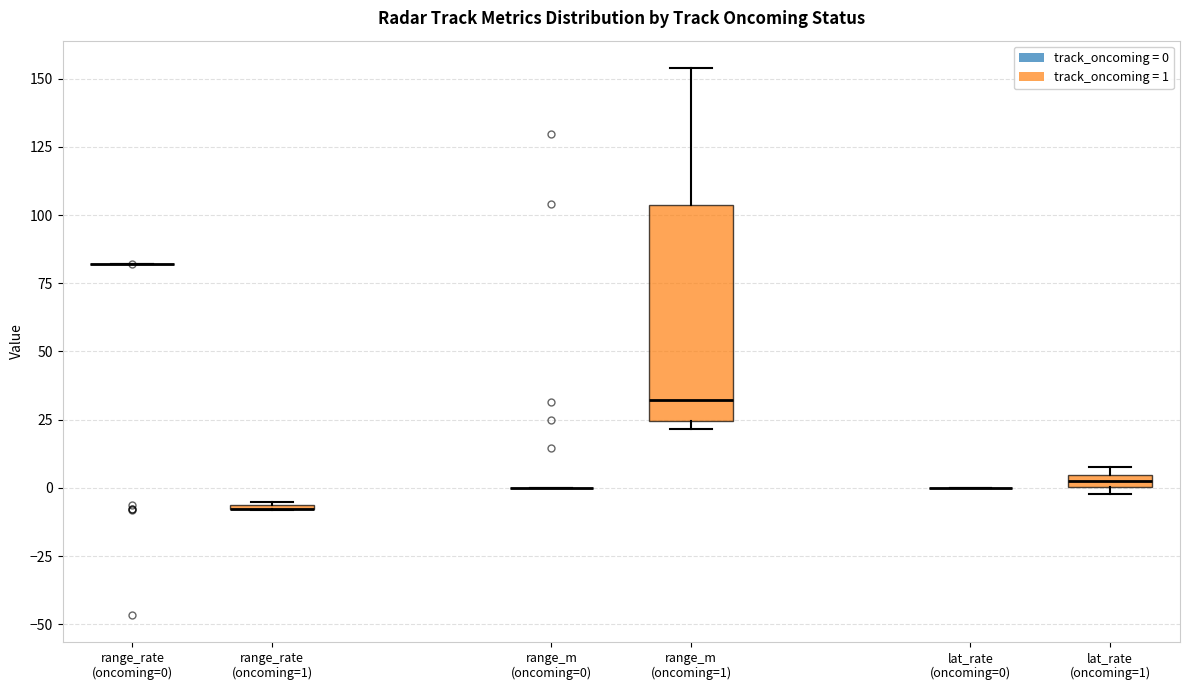

Which box is the tallest, from its lower edge to its upper edge?

range_m (oncoming=1)